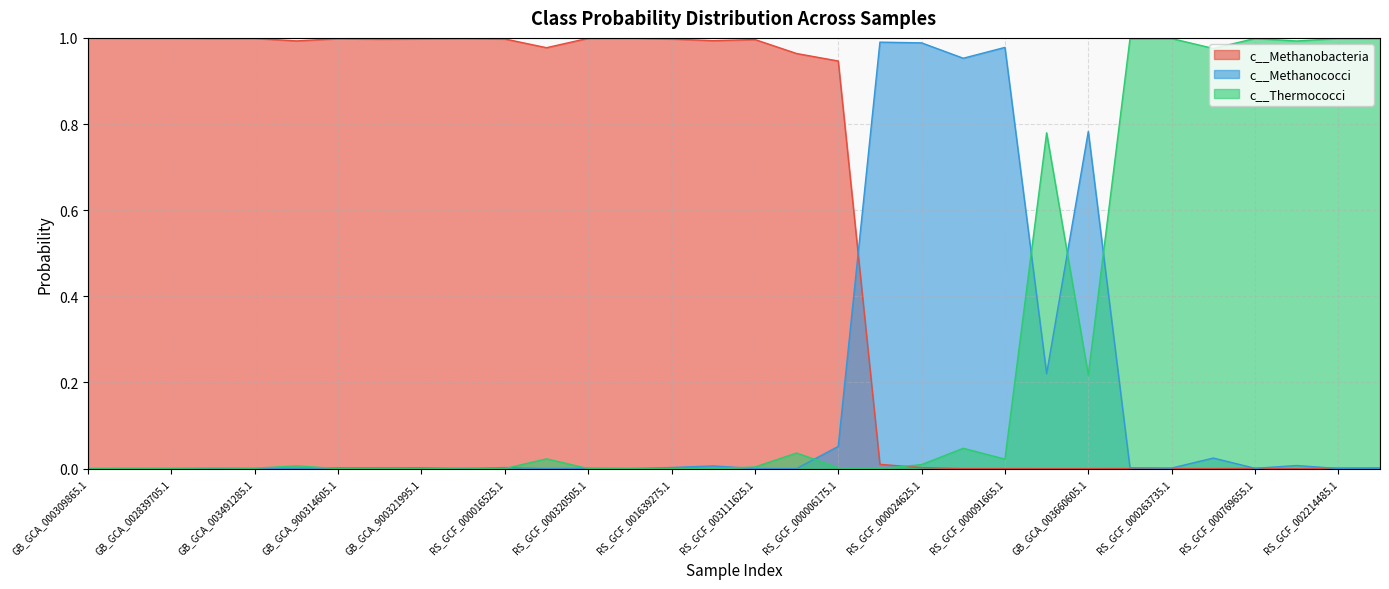

What is the sum of the c__Methanobacteria values at GB_GCA_002509745.1 and GB_GCA_900321995.1?

2.0